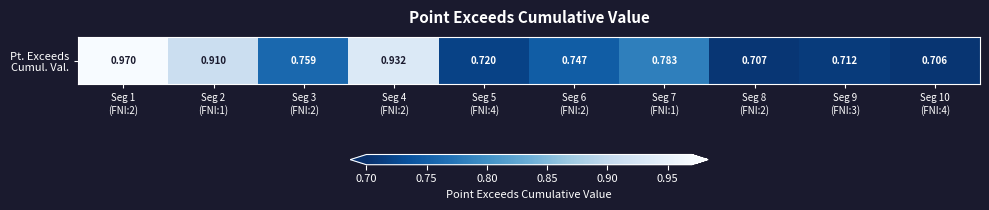

Rank the categories by value from lowest to highest.

Seg 10
(FNI:4), Seg 8
(FNI:2), Seg 9
(FNI:3), Seg 5
(FNI:4), Seg 6
(FNI:2), Seg 3
(FNI:2), Seg 7
(FNI:1), Seg 2
(FNI:1), Seg 4
(FNI:2), Seg 1
(FNI:2)